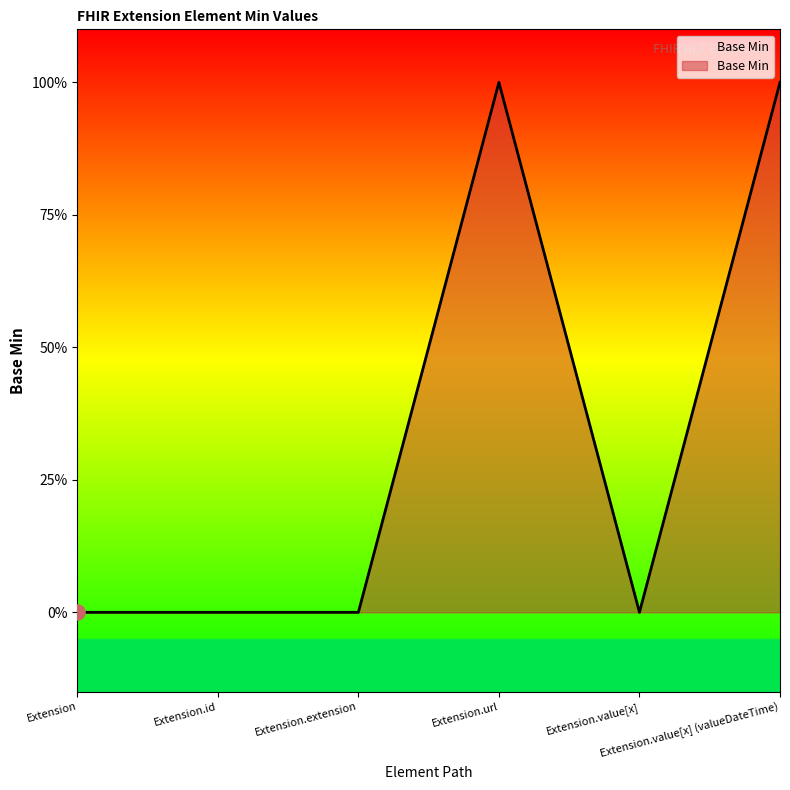

What is the change in value from Extension.url to Extension.value[x]?

-1